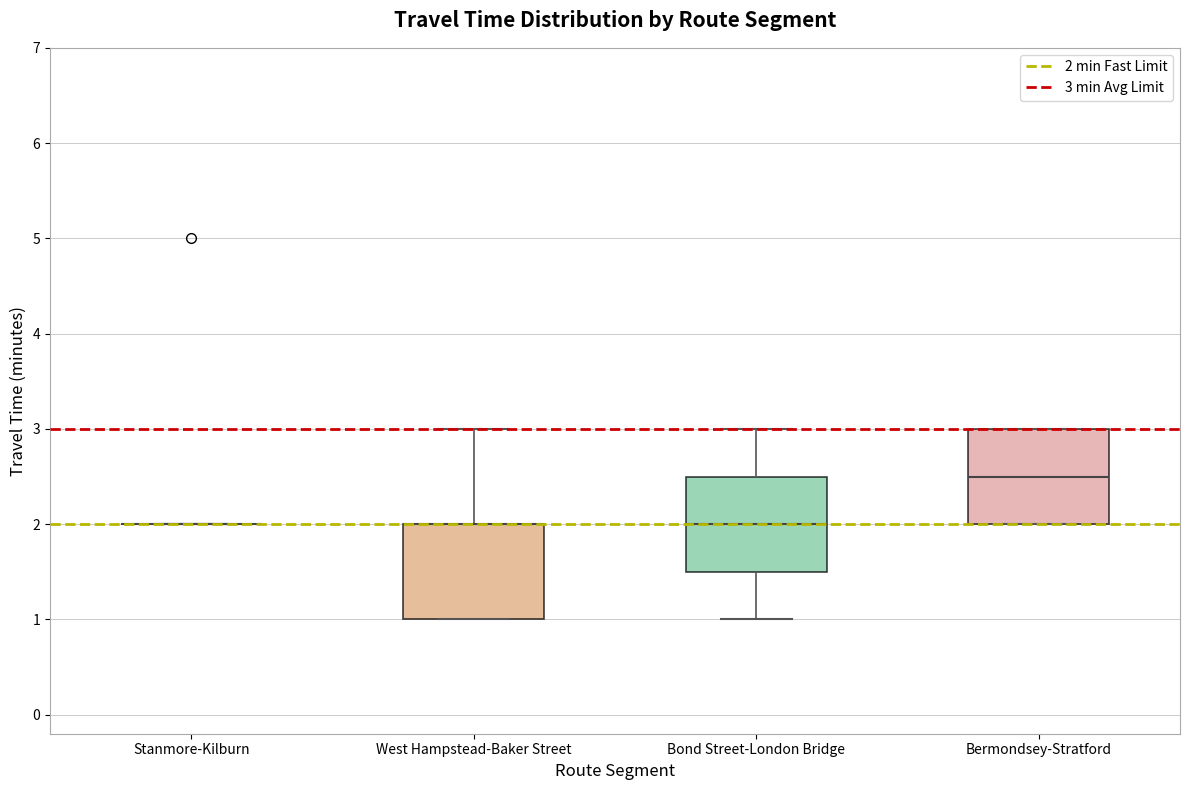

Reading left to right, read every box against the y-axis: the position of its median line, the range the box covers, and the ends of its whiskers. The values are not printed on the chart, so give them approximately, as read against the axis.

Stanmore-Kilburn: box collapsed to a line at 2.0, whiskers 2.0 to 2.0
West Hampstead-Baker Street: median 2.0 (drawn on the box's upper edge), box 1.0 to 2.0, whiskers 1.0 to 3.0
Bond Street-London Bridge: median 2.0, box 1.5 to 2.5, whiskers 1.0 to 3.0
Bermondsey-Stratford: median 2.5, box 2.0 to 3.0, whiskers 2.0 to 3.0